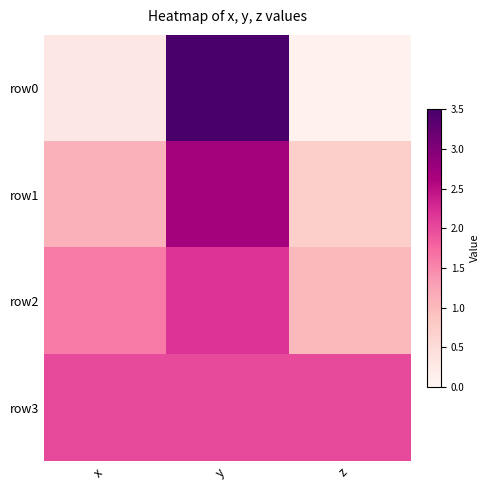

What is the spread (max minus min) of values at y?

1.5